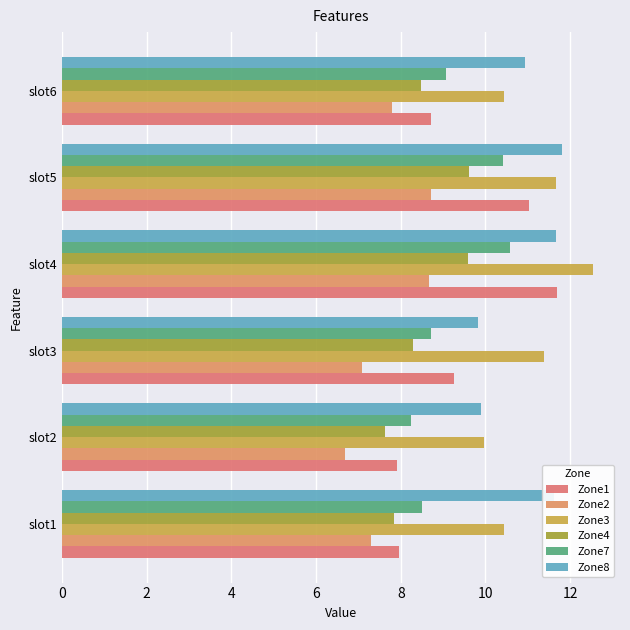

Count the number of data series in this chart.

6